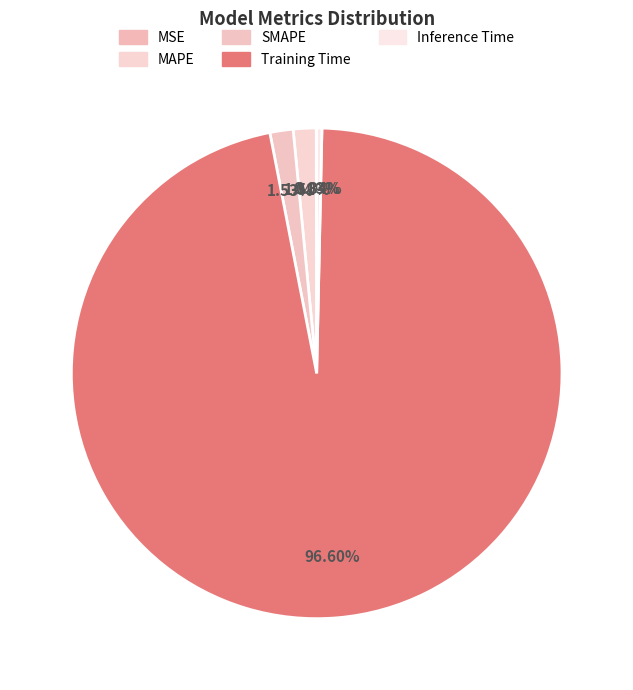

What is the smallest slice in the pie chart?

MSE